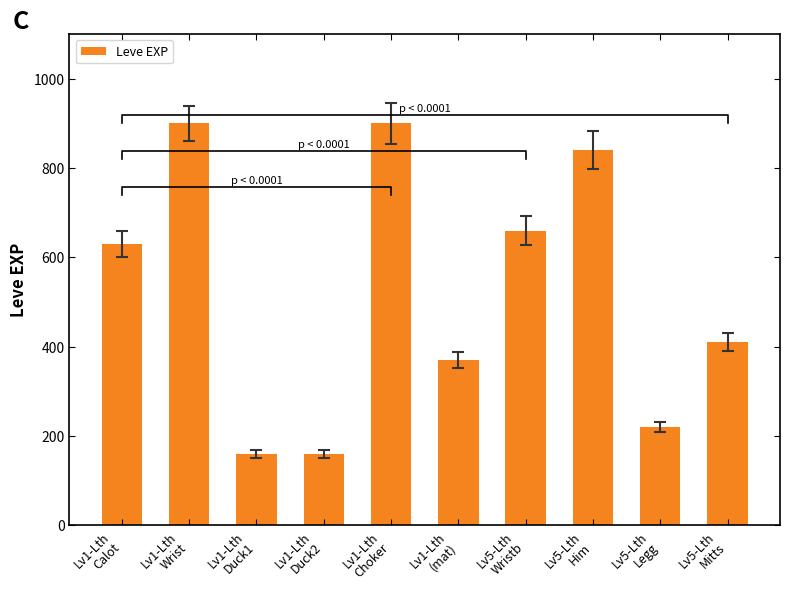

Which category has the lowest value across all series?

Lv1-Lth
Duck1